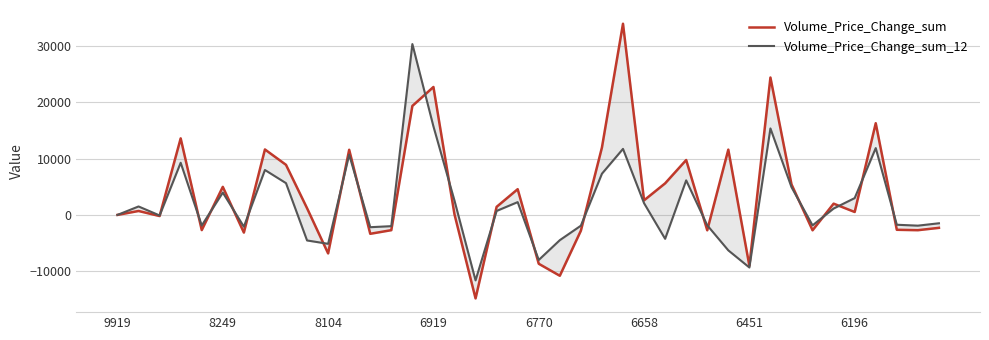

Which series has the largest total across all categories?

Volume_Price_Change_sum